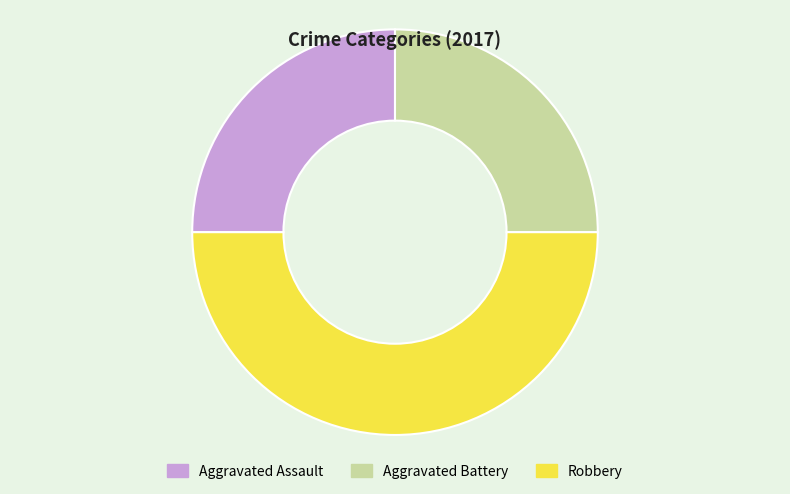

Which category has the biggest portion of the pie?

Robbery